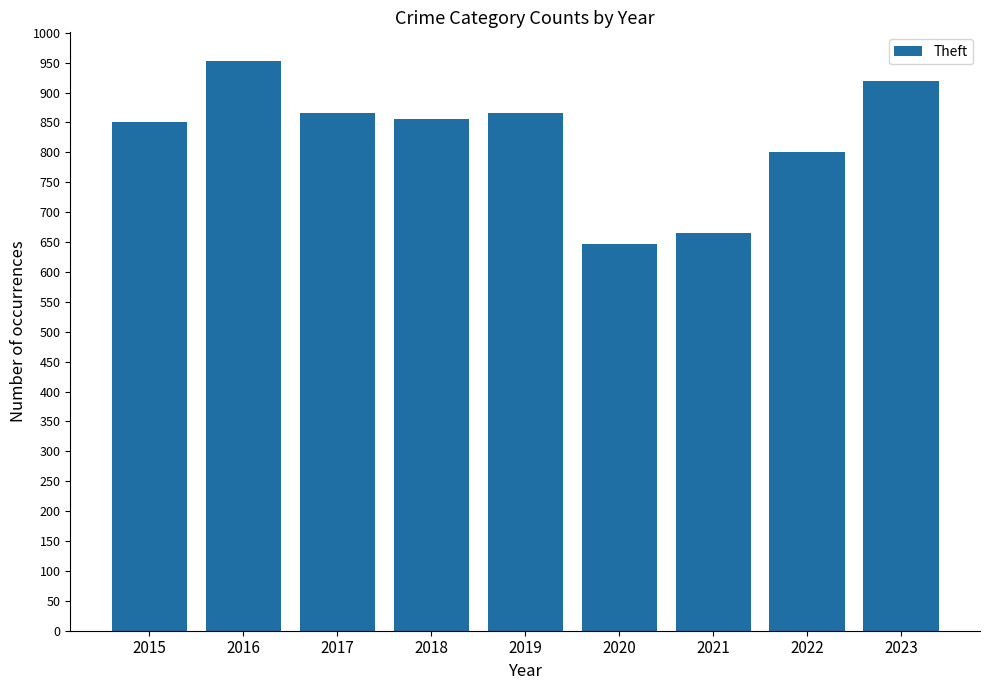

What is the value of the 6th bar from the left?

647